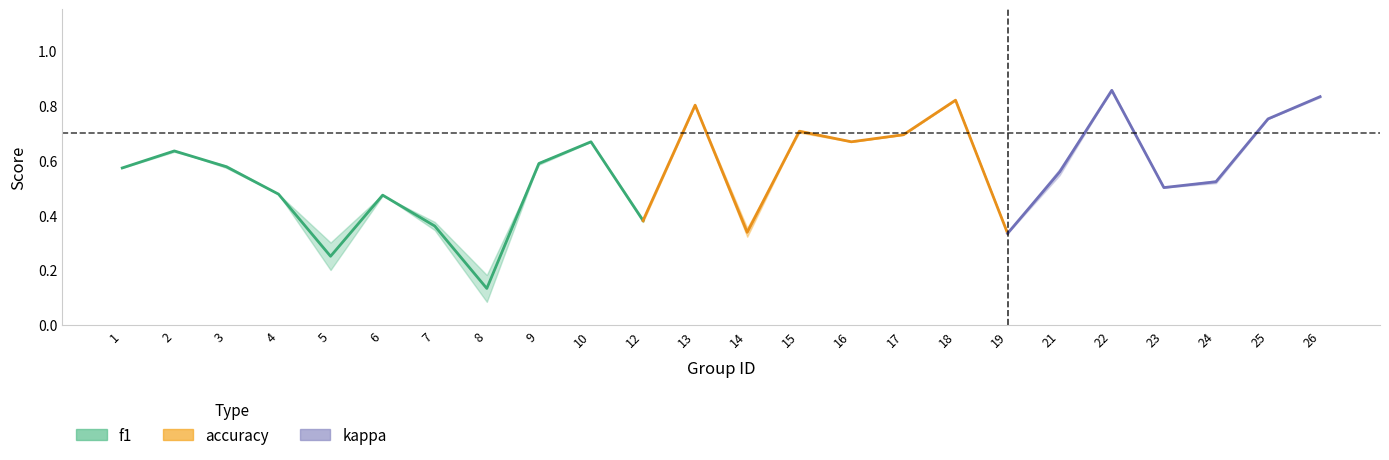

The accuracy series shows 0.8 at 13. True or false?

True